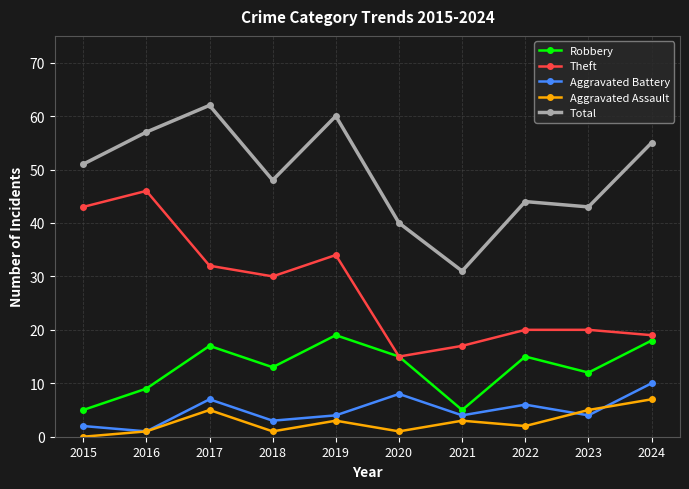

Which category has the highest value in the Aggravated Assault series?

2024